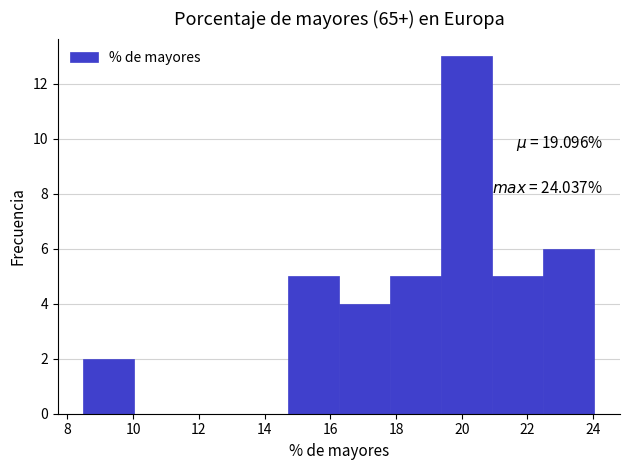

Over which range of the x-axis is the bar tallest?

19.4 to 21.0